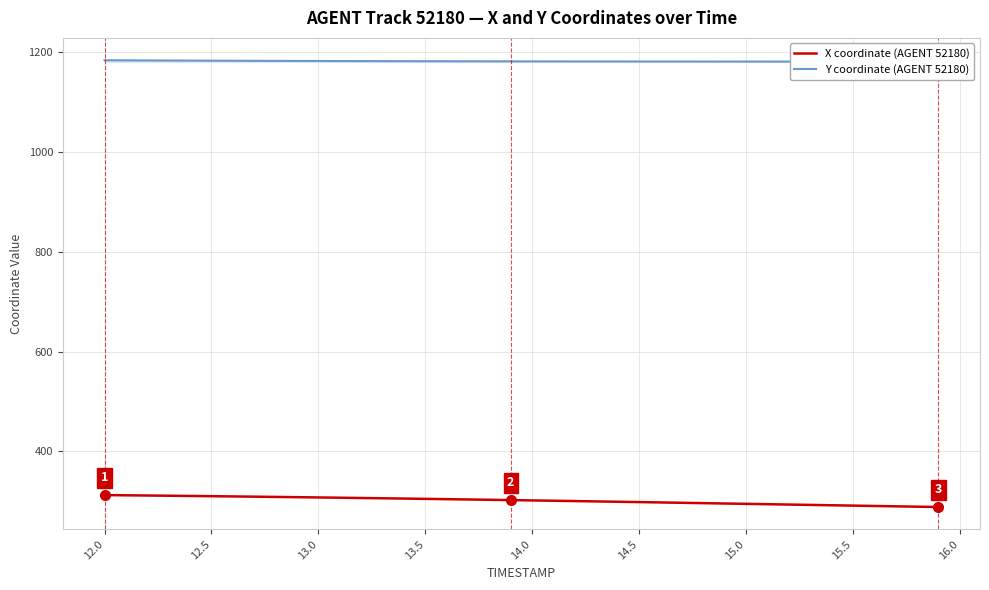

True or false: Y coordinate (AGENT 52180) has more than 0 interior local peaks.

False